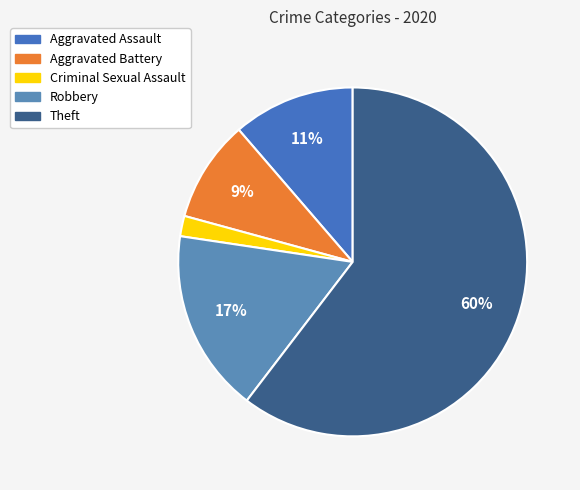

Rank the categories by value from lowest to highest.

Criminal Sexual Assault, Aggravated Battery, Aggravated Assault, Robbery, Theft